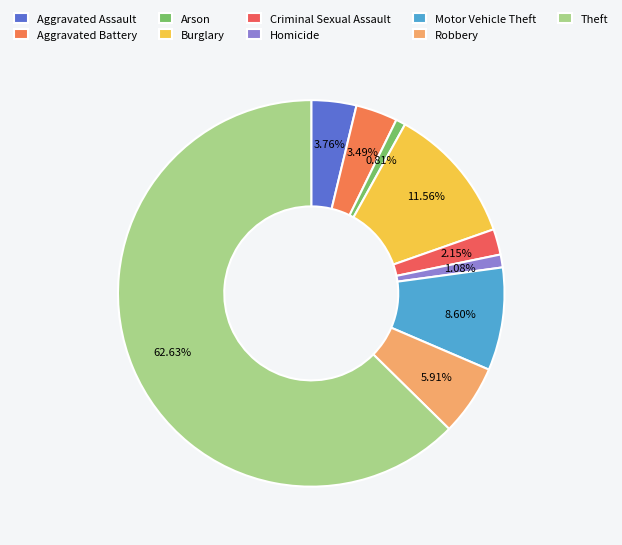

Is it true that Robbery is 6% of the pie?

True